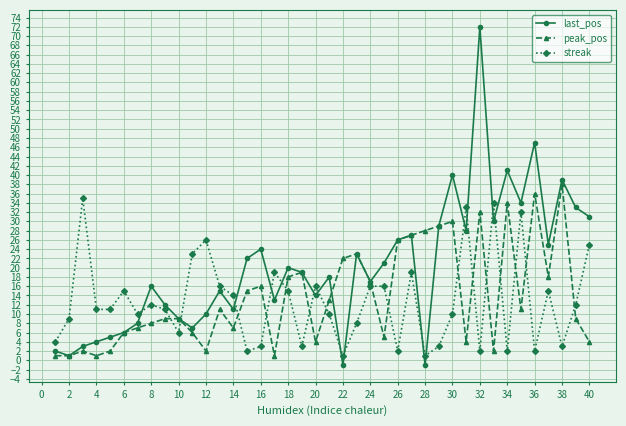

True or false: peak_pos has more than 2 points higher than both neighbors.

True